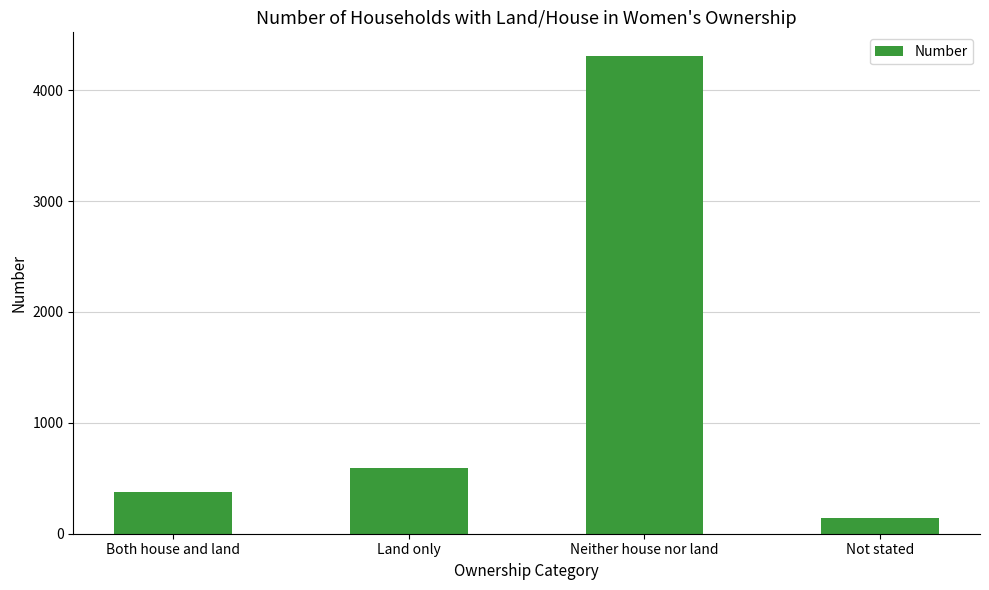

At which label is the value closest to 2225?

Land only